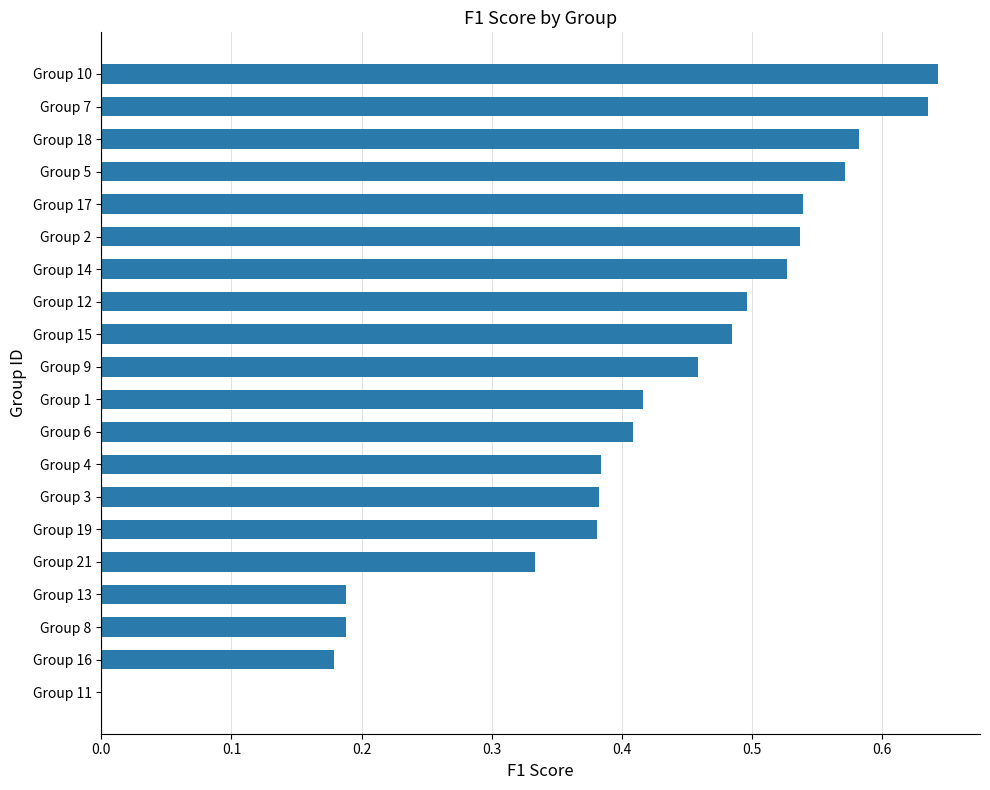

True or false: the data shows 1.0 at Group 10.

False